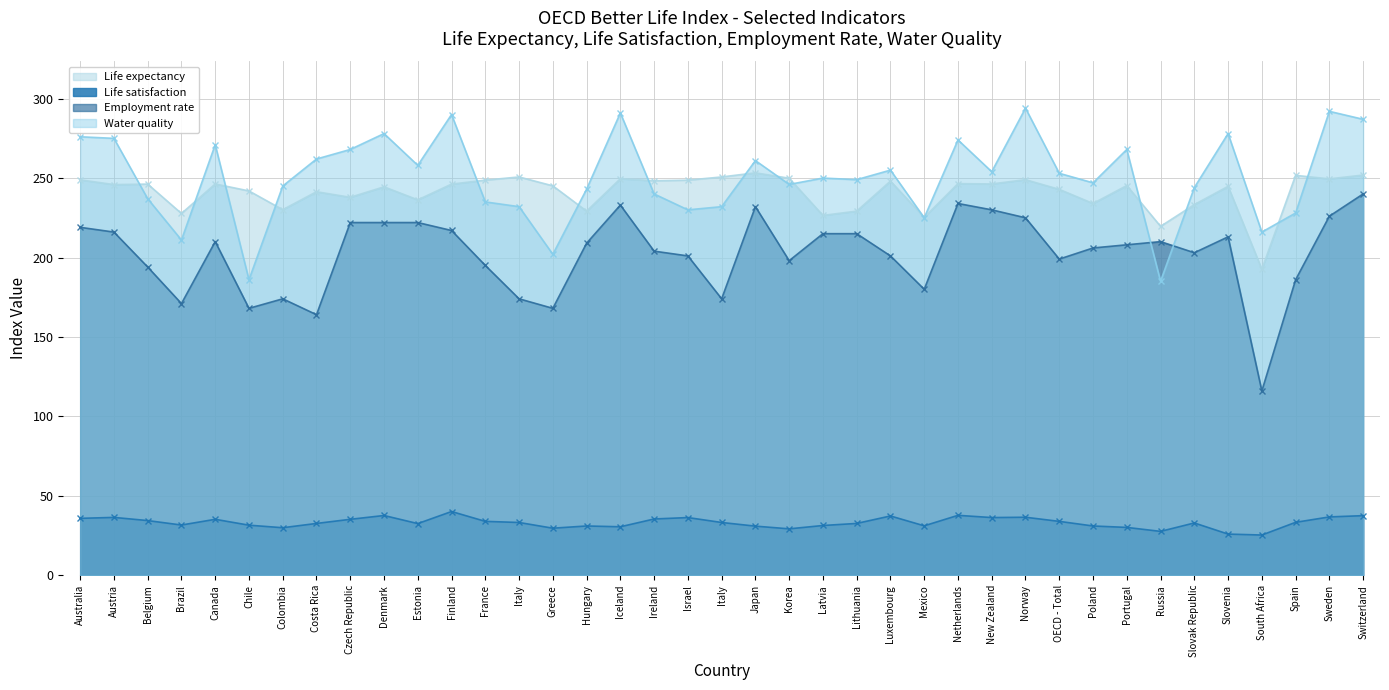

What is the label of the 10th point from the right?

OECD - Total